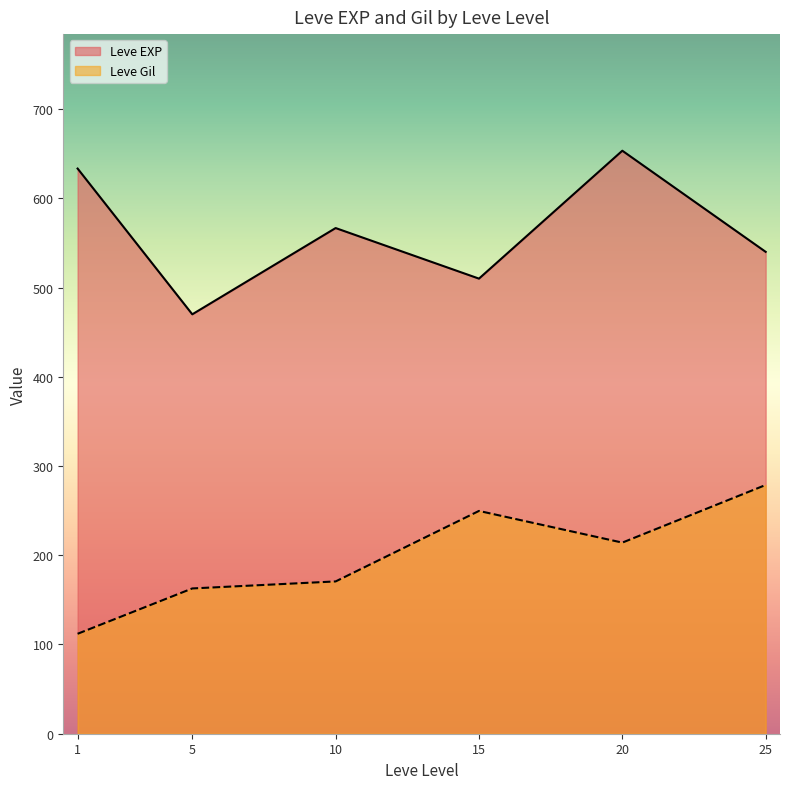

What is the difference between the second highest and second lowest values in the Leve Gil series?

86.9